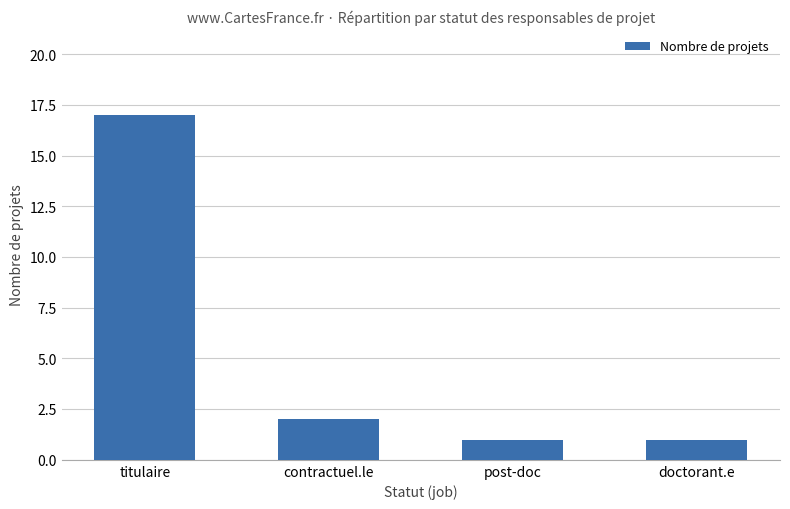

Is it true that the value at titulaire is 17?

True